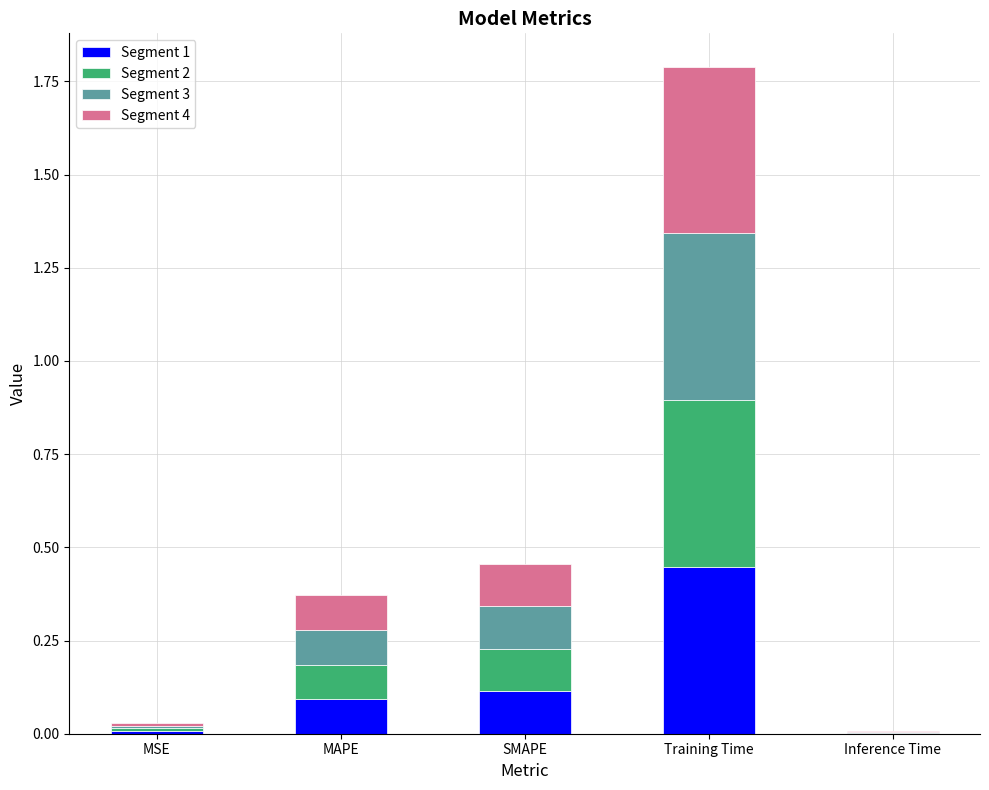

True or false: Segment 1 has a value of 0.2 at SMAPE.

False